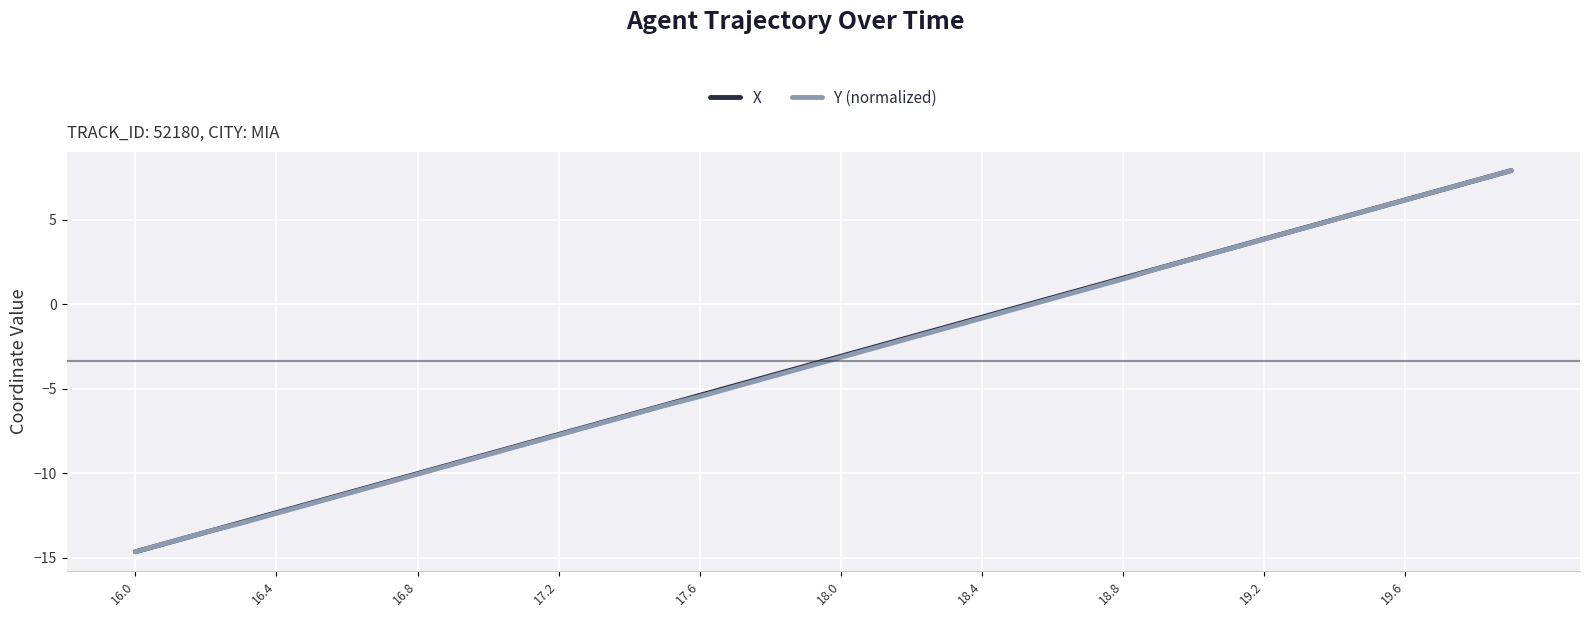

What is the minimum value for Y (normalized)?

-14.6